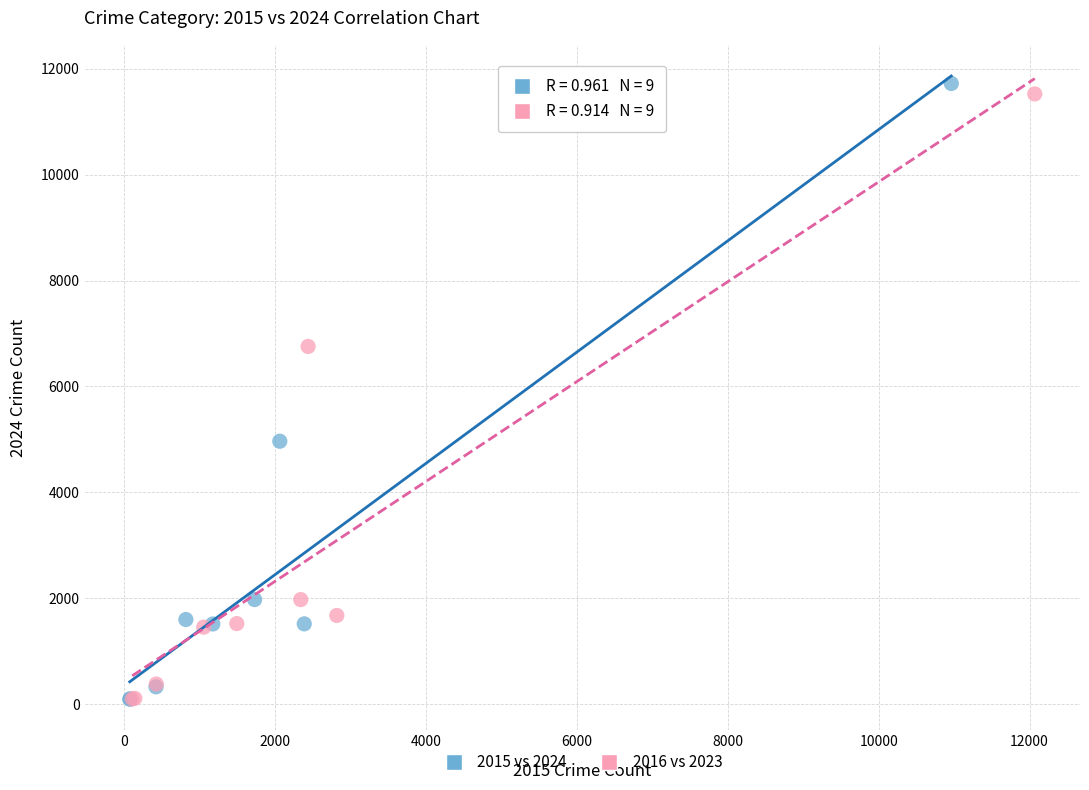

Which series has the largest Y range (max minus min)?

2015 vs 2024